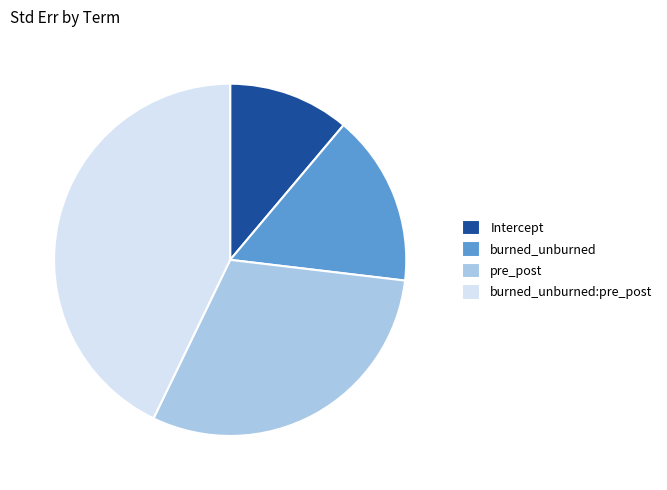

What is the smallest slice in the pie chart?

Intercept